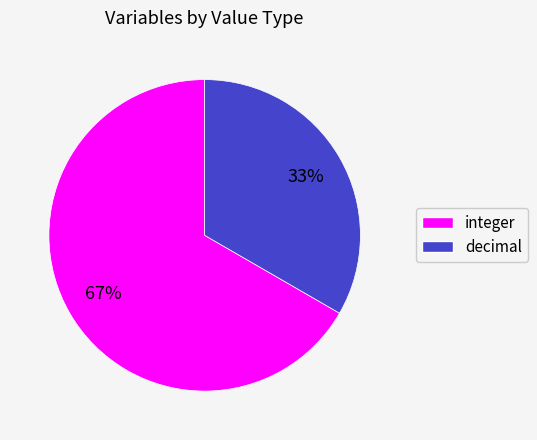

To the nearest percent, what is the average slice percentage?

50%